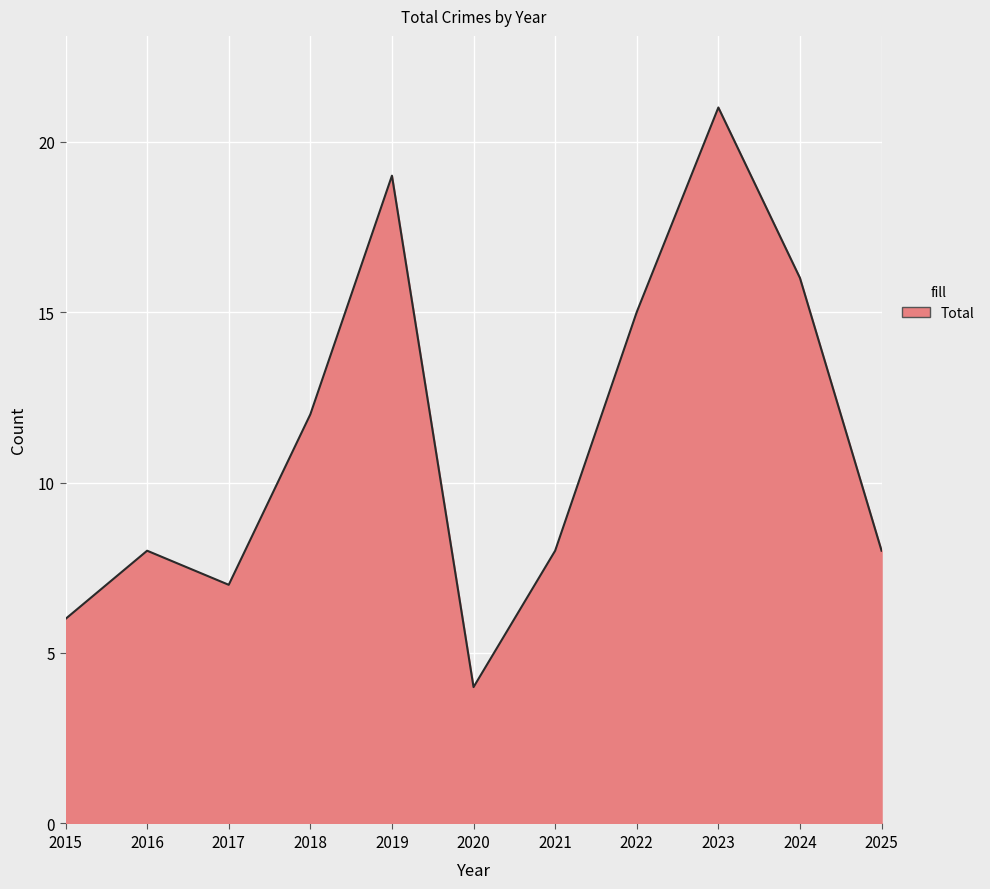

True or false: the data has more than 2 interior local peaks.

True